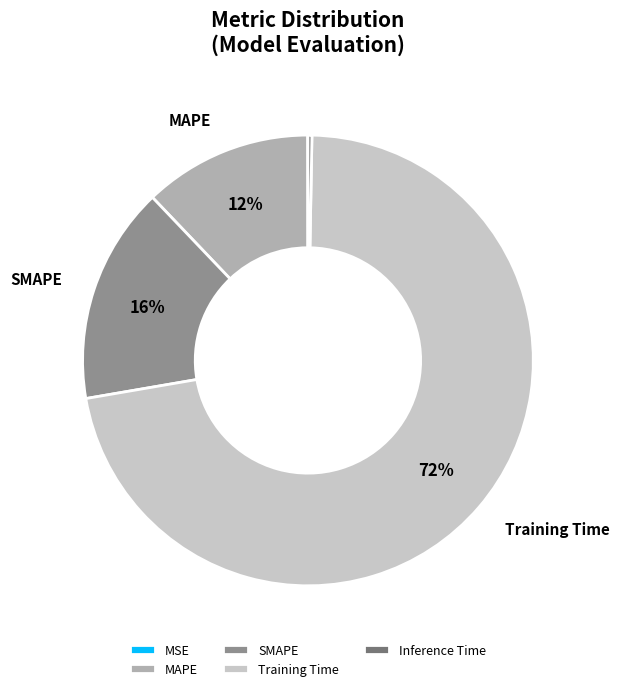

Which slice is the largest?

Training Time